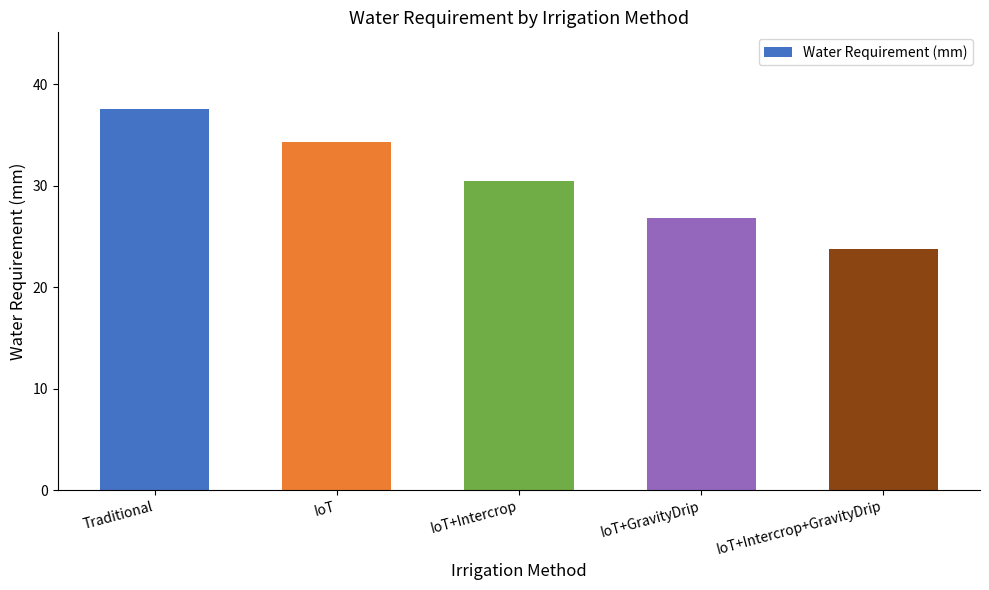

The value at IoT is 34.3. True or false?

True